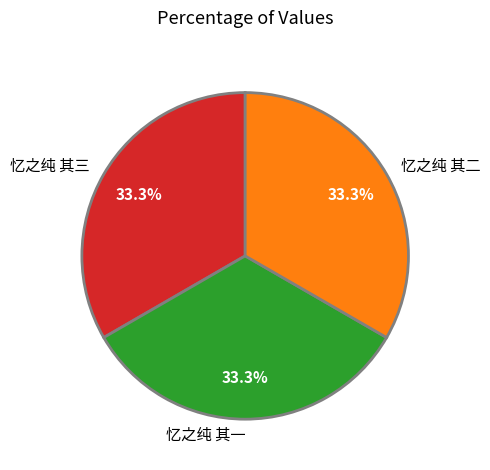

To the nearest percent, what is the combined percentage of 忆之纯 其二 and 忆之纯 其一?

67%